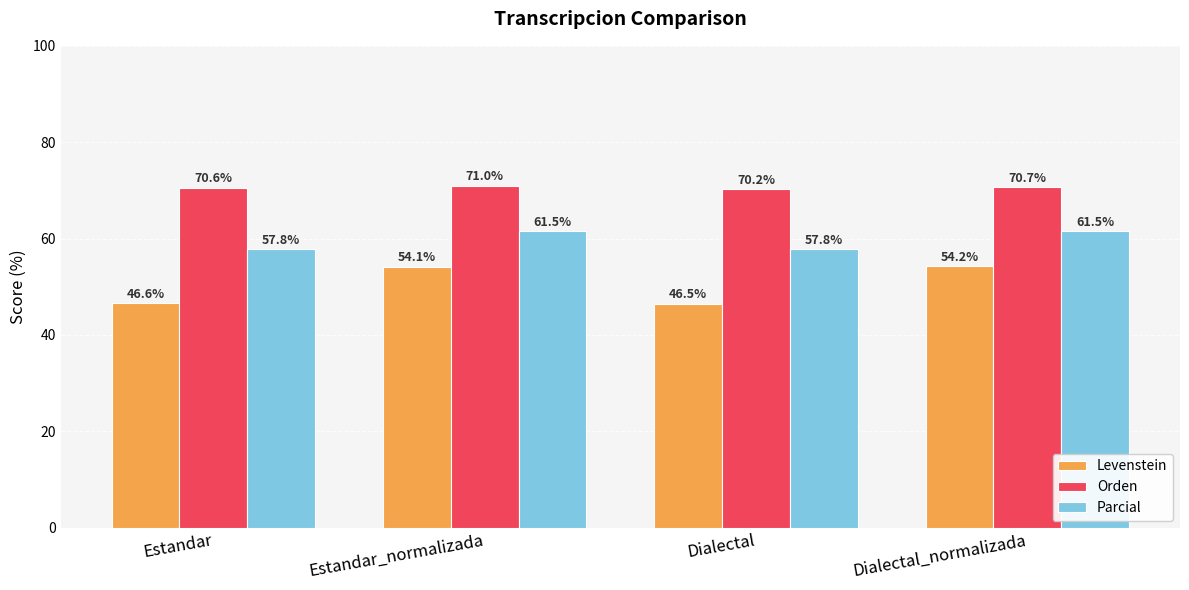

What is the sum of the Orden values at Dialectal and Estandar_normalizada?

141.2